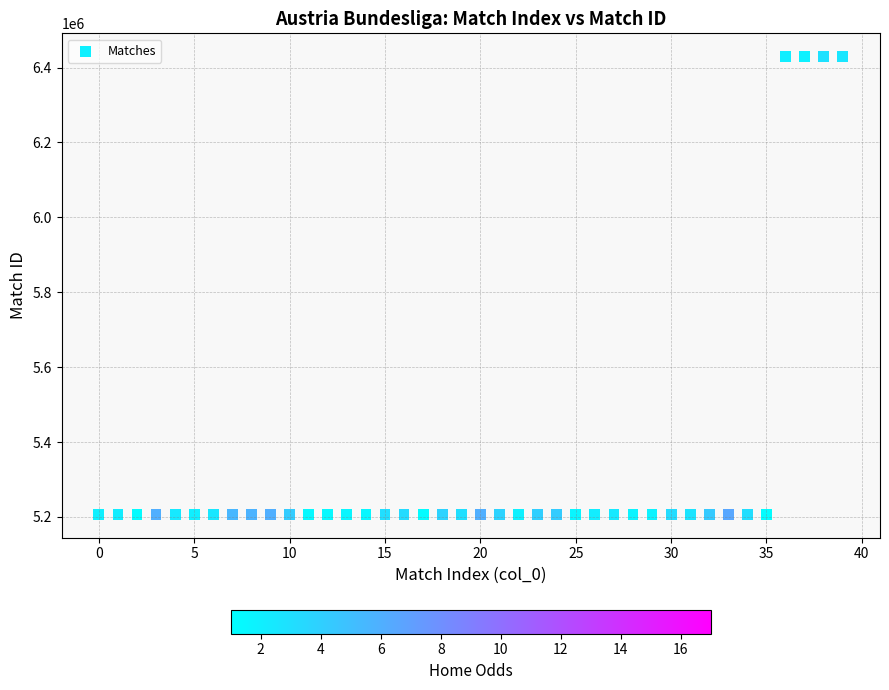

What is the range of Y values (max minus min)?

1224236